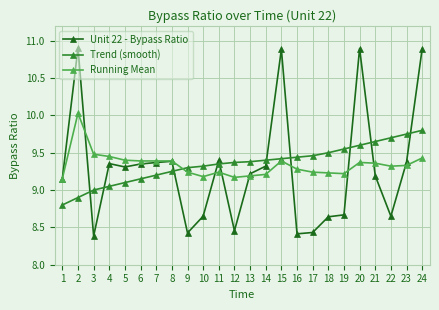

The value of Unit 22 - Bypass Ratio at 5 is 9.3. True or false?

True